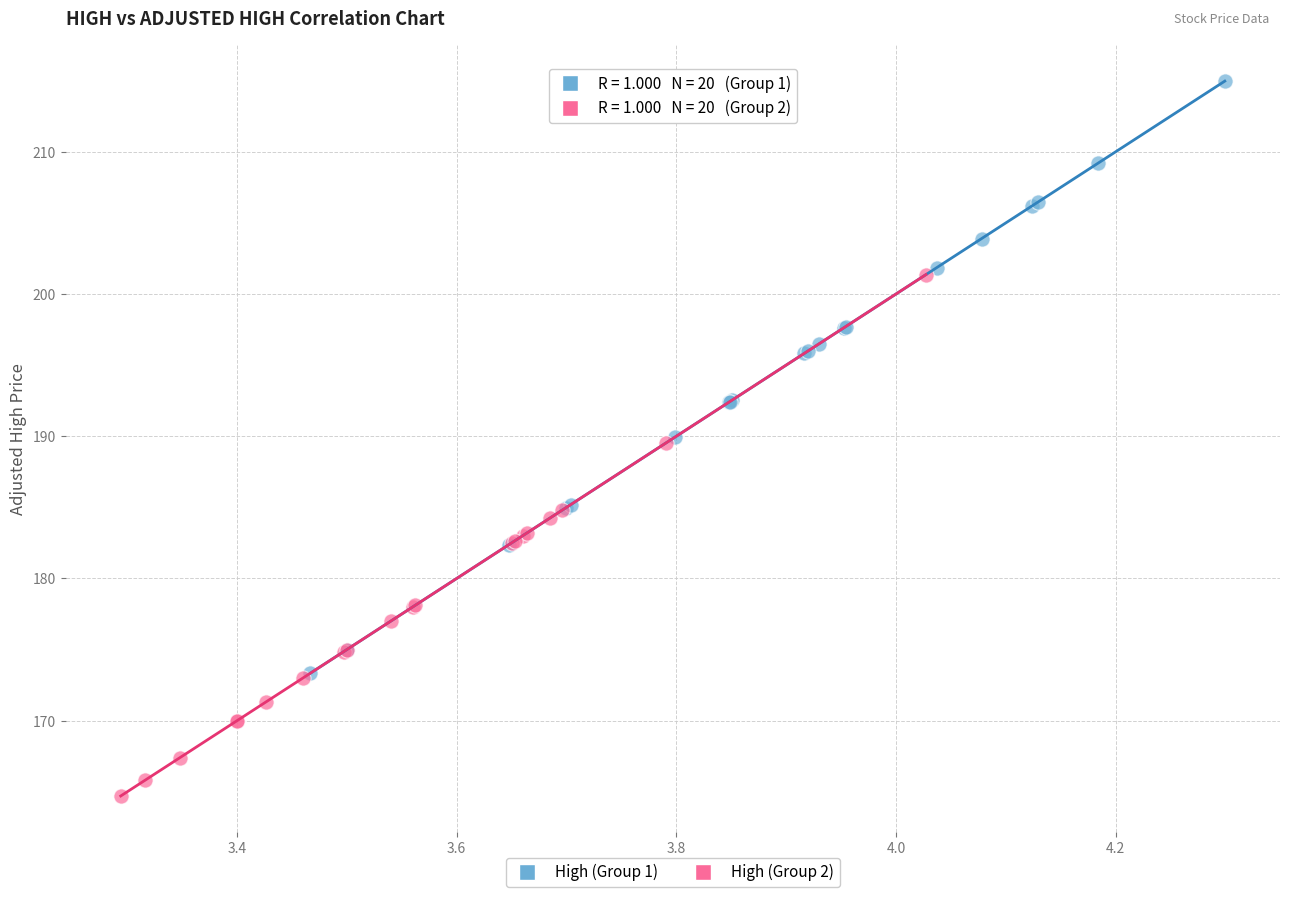

Which series has the widest spread of Y values?

High (Group 1)